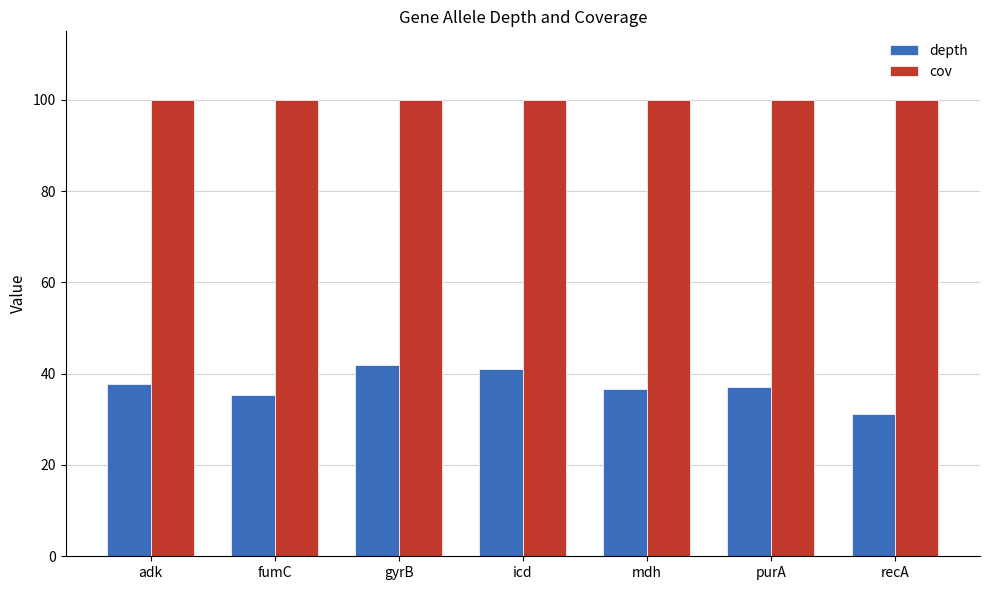

What is the maximum value shown in the chart?

100.0